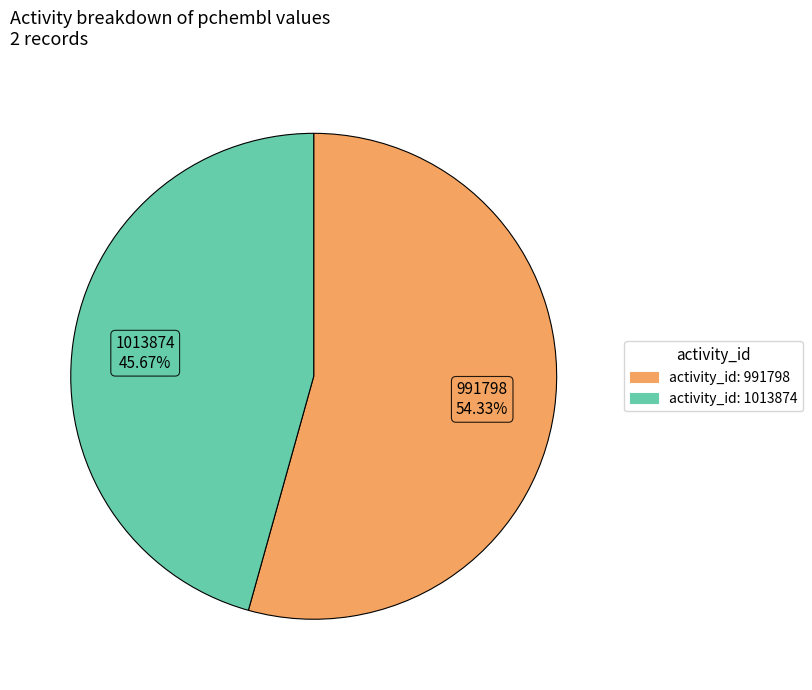

How many segments does this pie chart have?

2